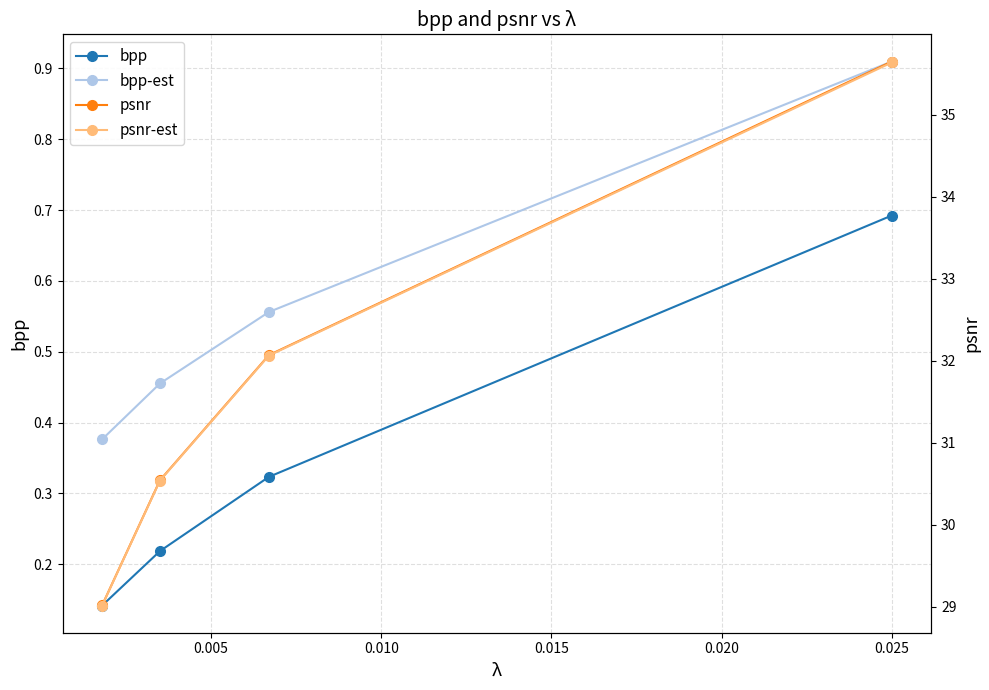

Count the bpp values in the range 0 to 1.

4